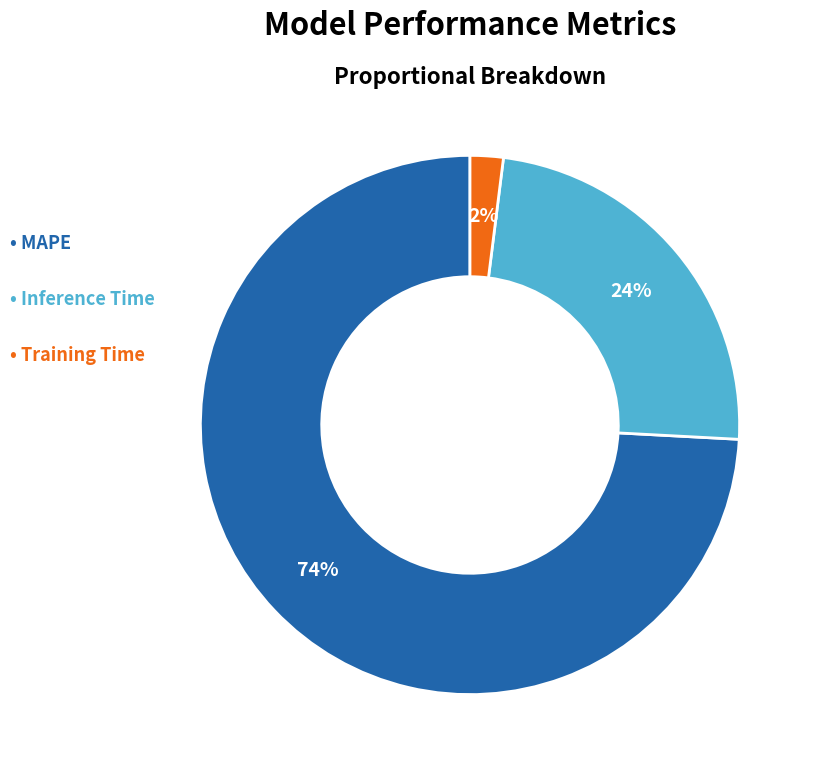

Is there a majority slice in this chart?

Yes